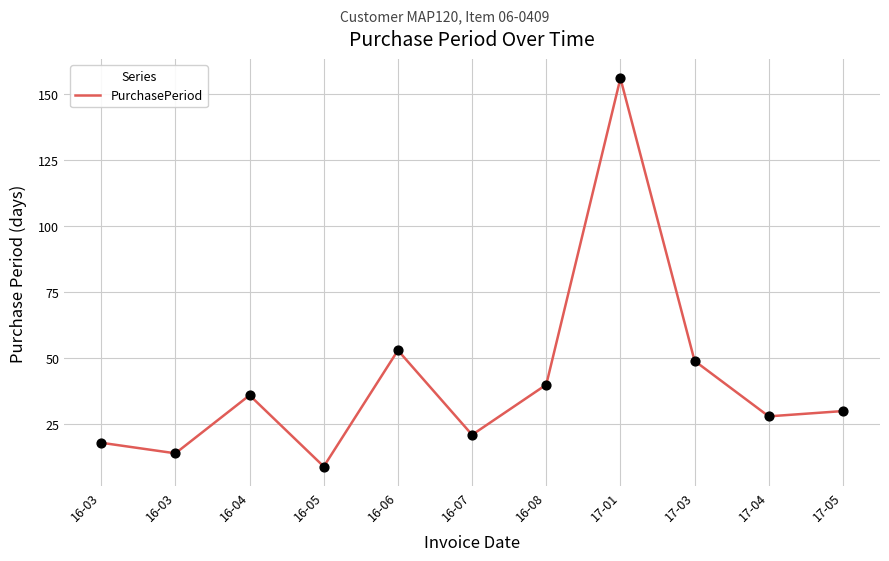

What is the change in value from 16-08 to 17-05?

-10